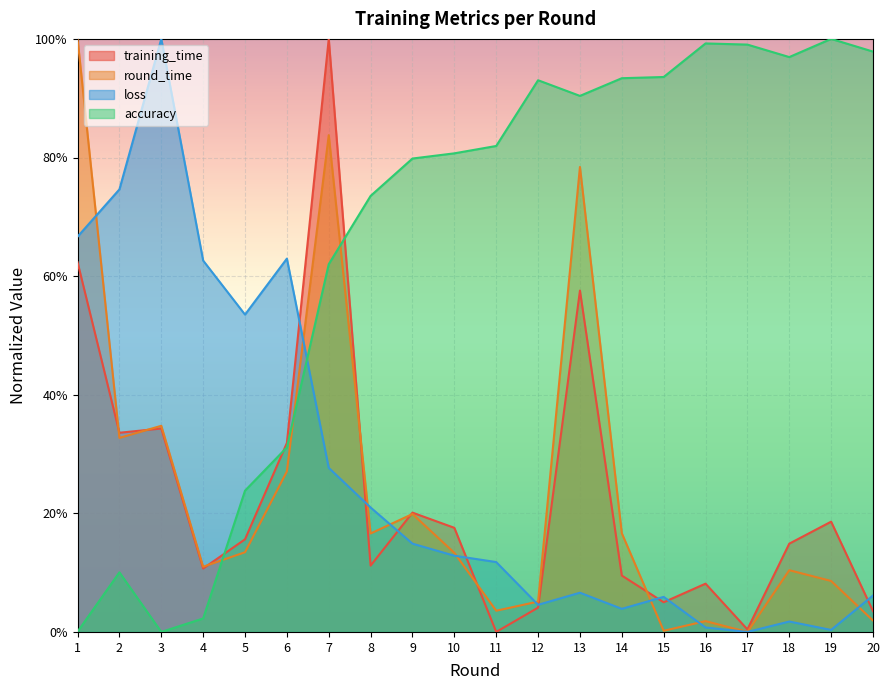

Between 15 and 20, which series saw the biggest shift?

accuracy